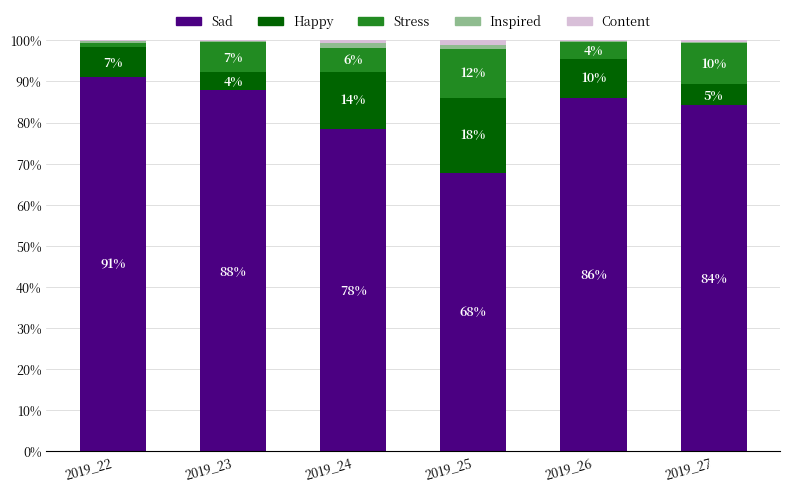

What is the total value across all series at 2019_23?

1.0